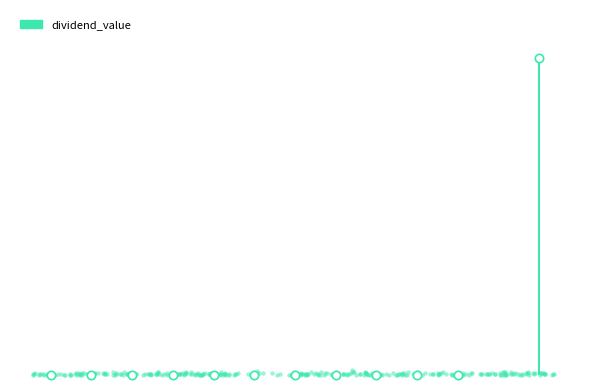

Which has a higher value, 2019 or 2013?

2019